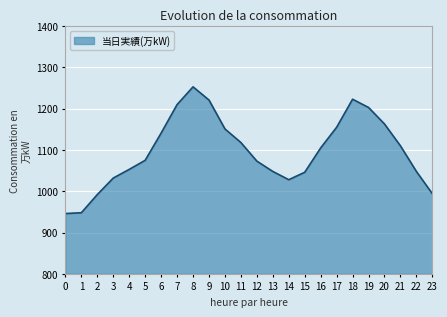

How many interior local peaks (higher than both neighbors) does the data have?

2